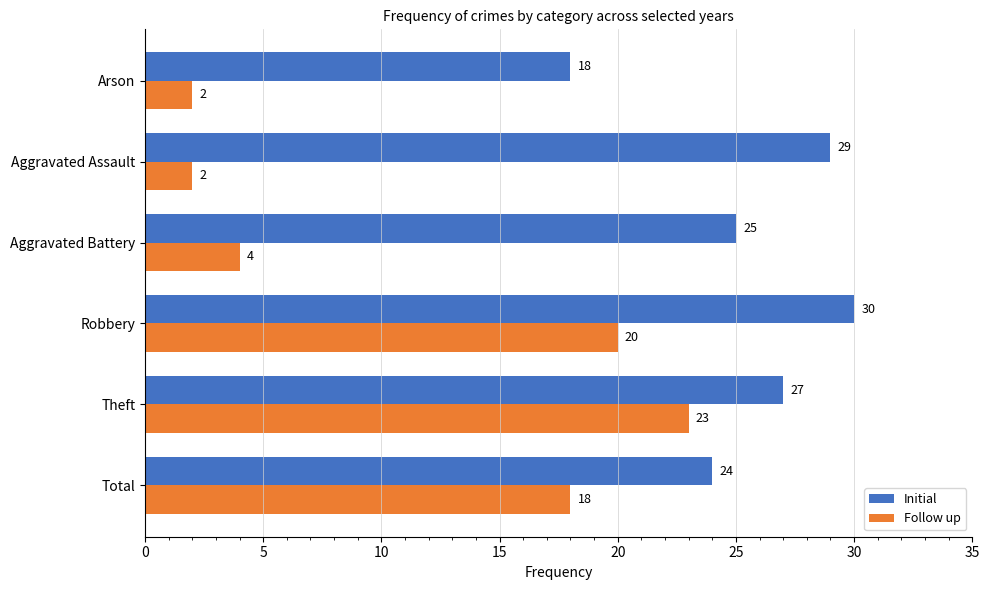

What is the average value of the Initial series?

26